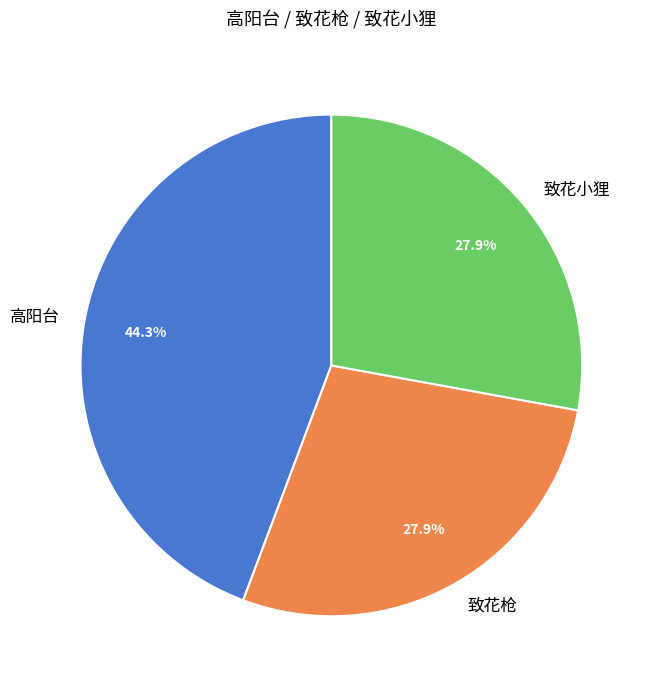

Between 高阳台 and 致花枪, which is larger?

高阳台